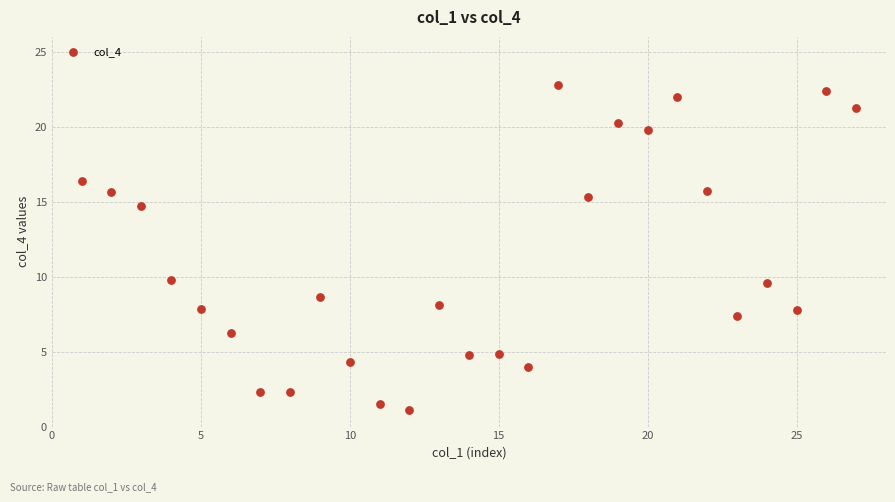

What is the range of Y values (max minus min)?

21.7